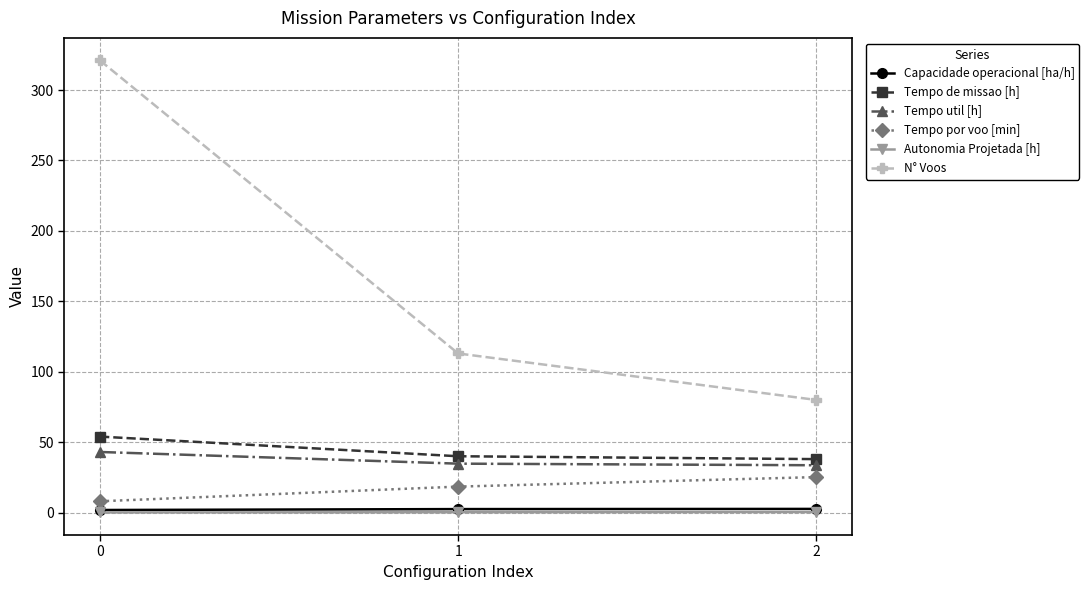

Is it true that Tempo util [h] equals 28.3 at 0?

False